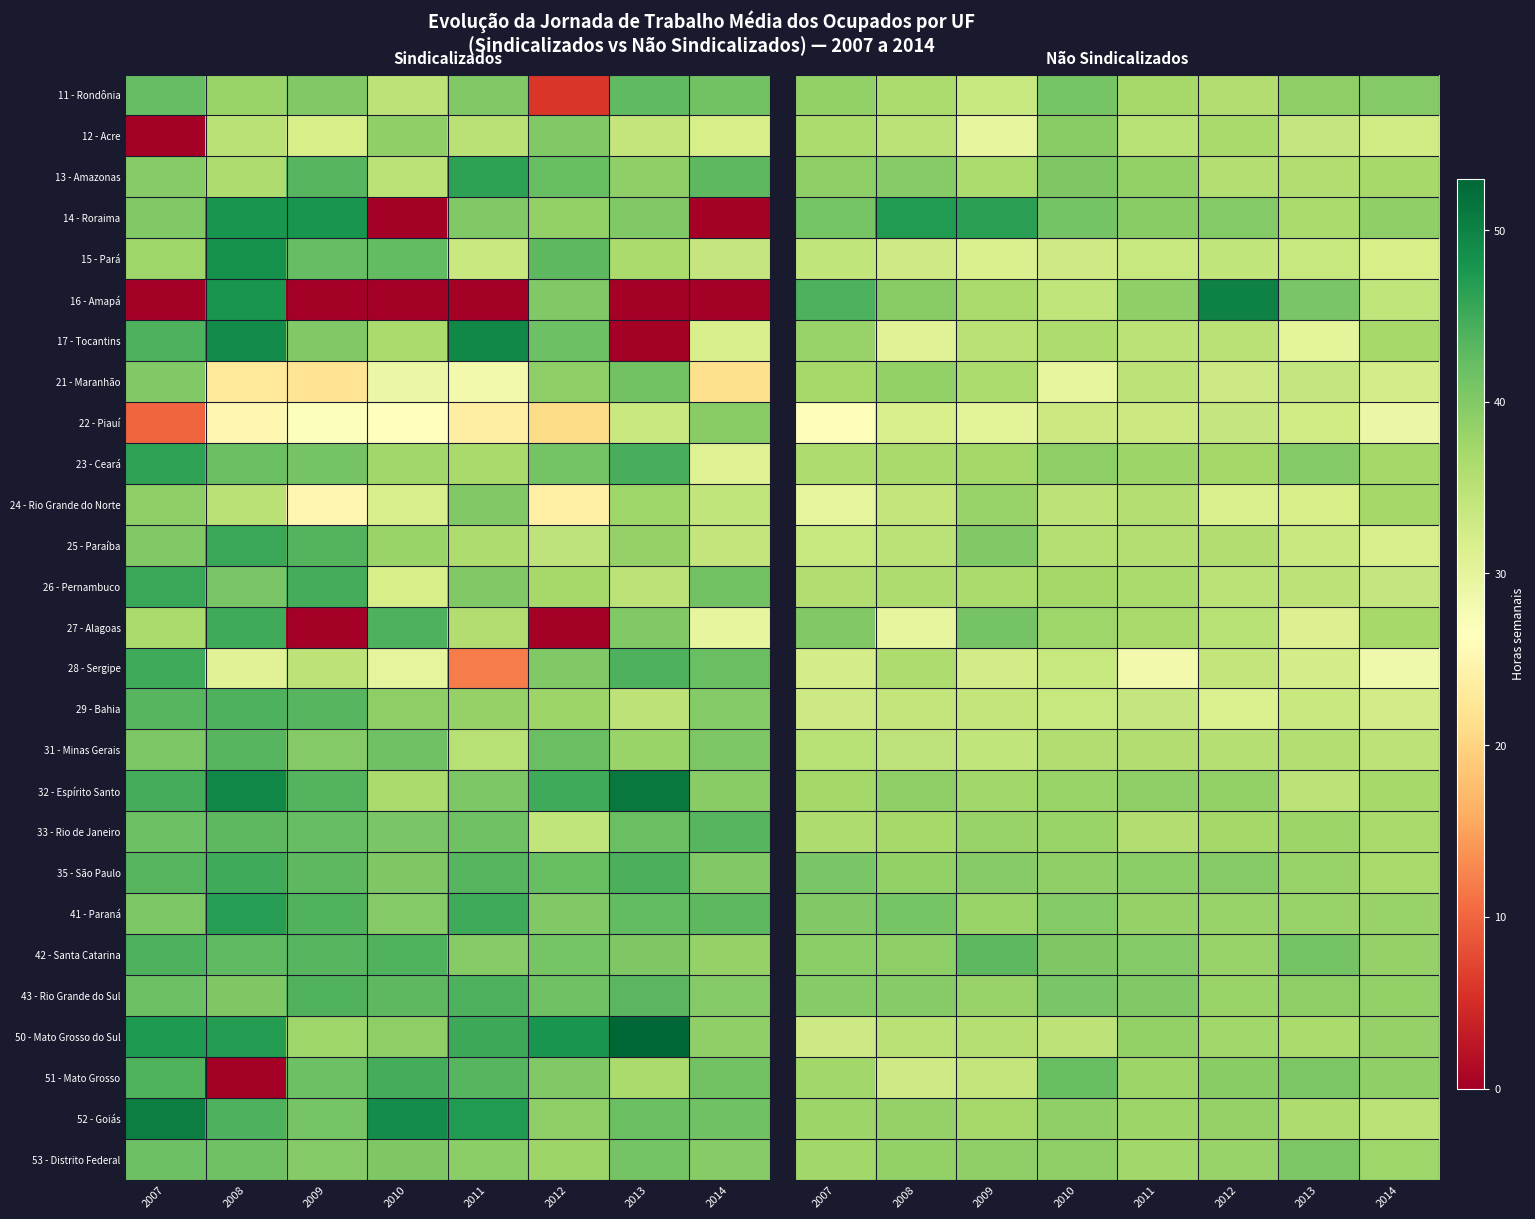

At how many categories does at least one series exceed 28?

8